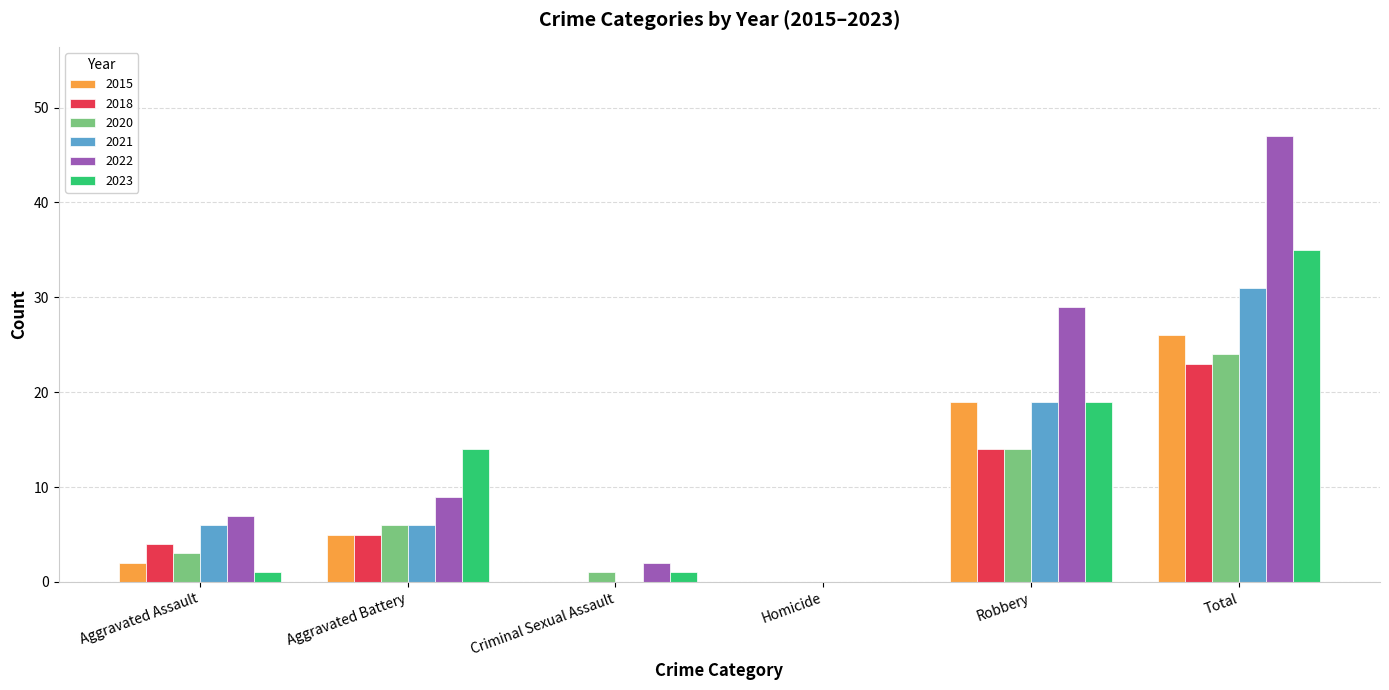

How many groups of bars are there?

6